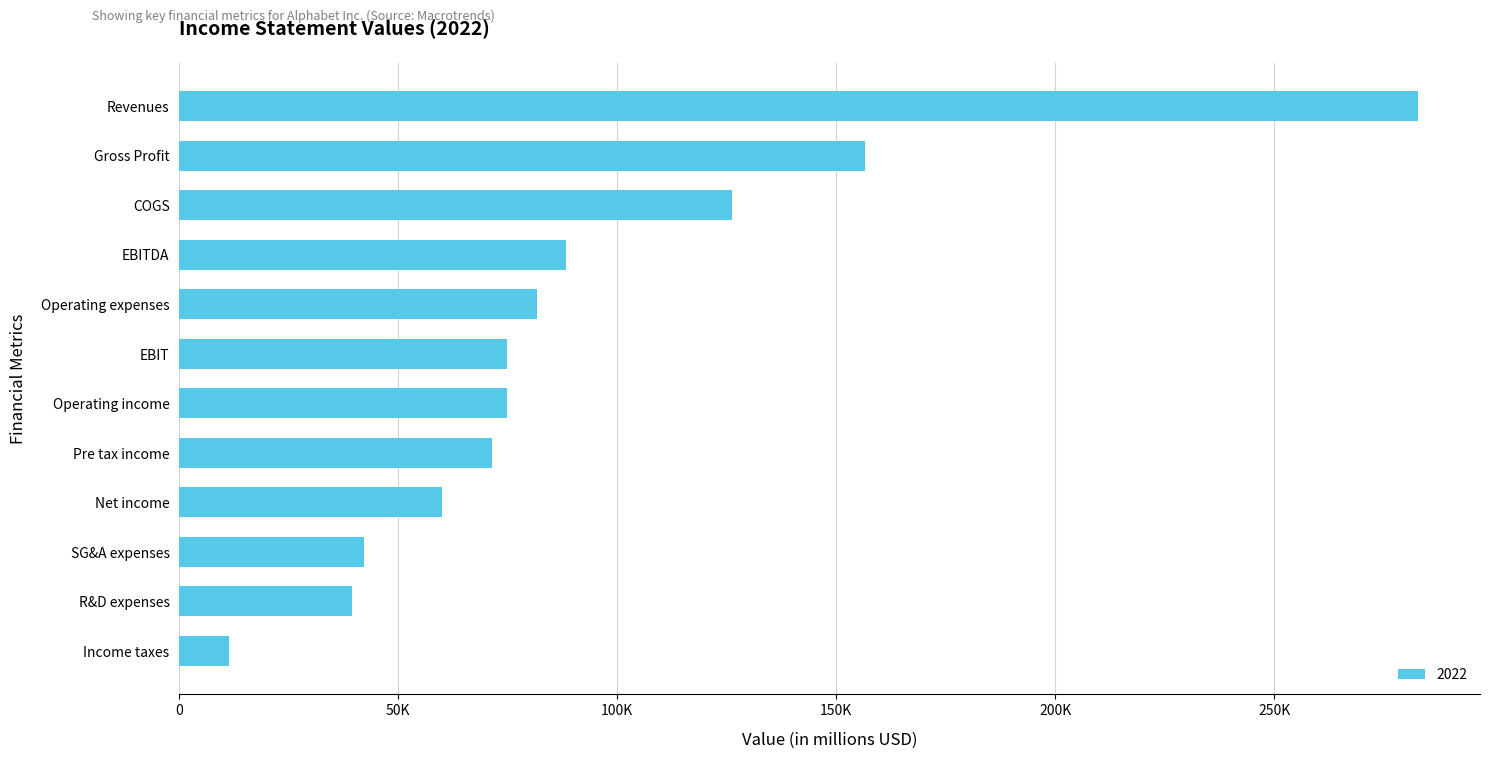

Rank the categories by value from lowest to highest.

Income taxes, R&D expenses, SG&A expenses, Net income, Pre tax income, Operating income, EBIT, Operating expenses, EBITDA, COGS, Gross Profit, Revenues